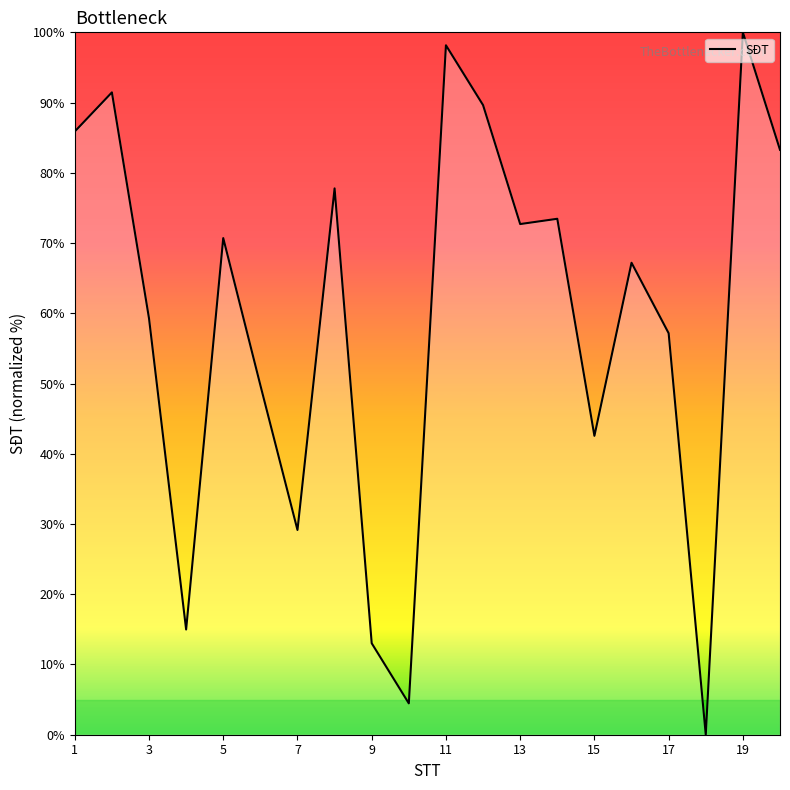

What is the maximum value shown in the chart?

100.0